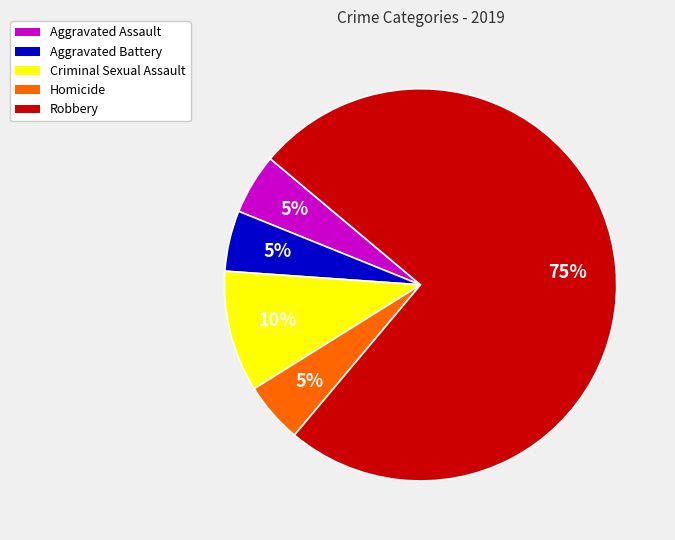

Which slice is the largest?

Robbery